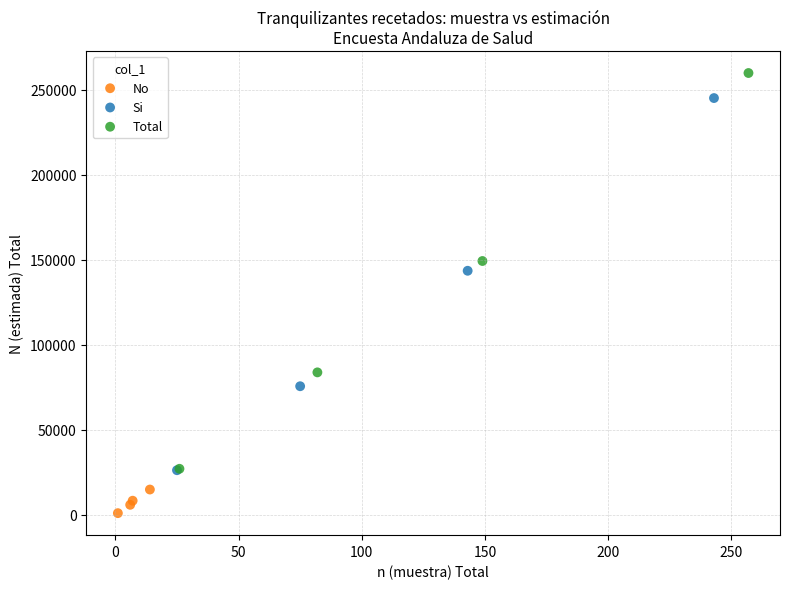

Which series contains the lowest Y value?

No